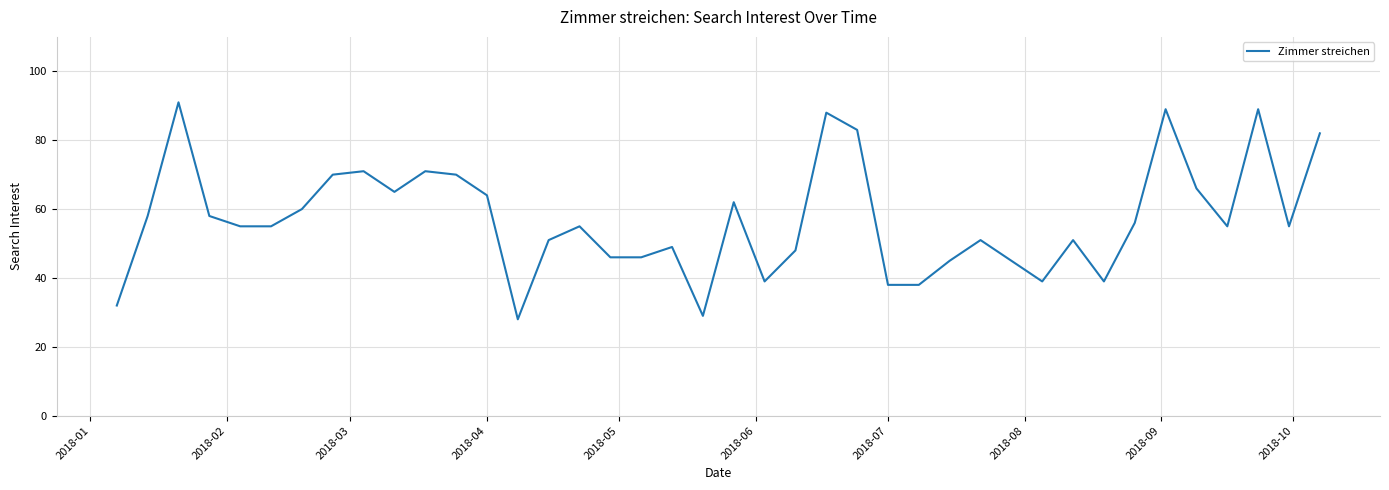

What is the greatest value displayed?

91